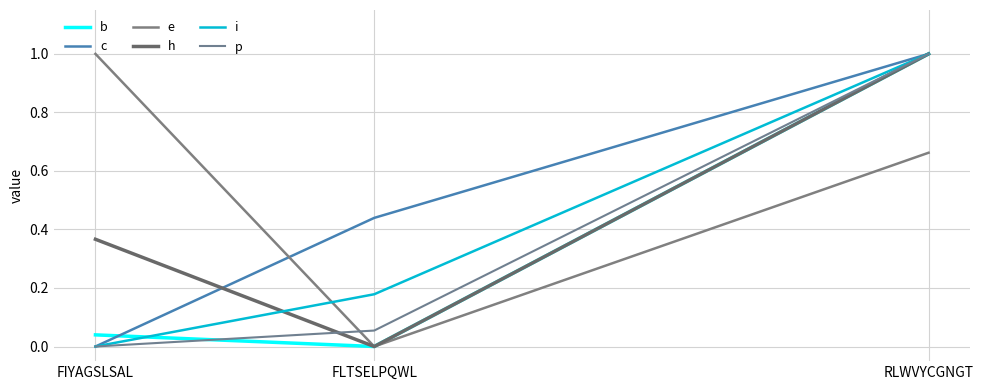

How many lines are shown in the chart?

6